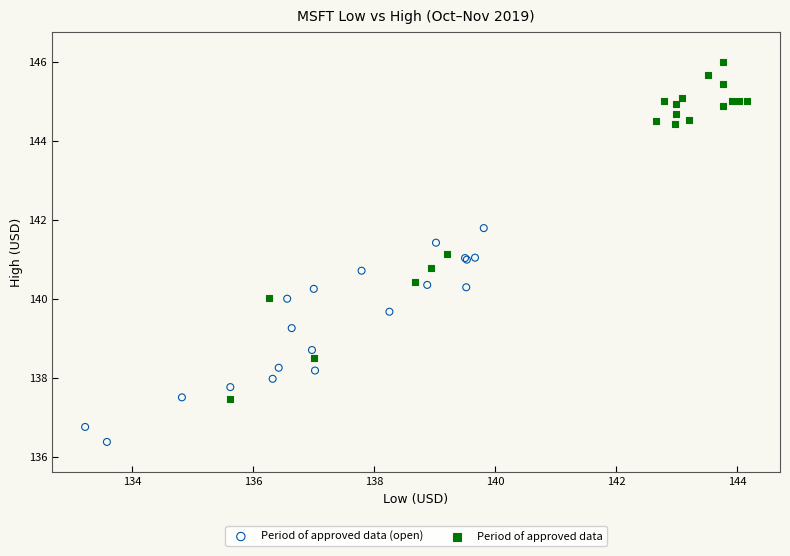

Which series contains the lowest Y value?

Period of approved data (open)